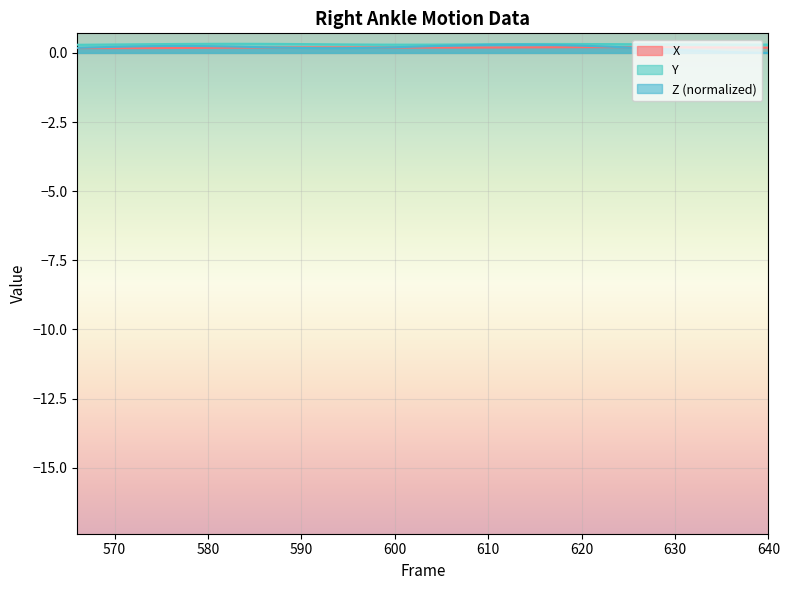

How many interior local valleys does the Z series have?

1